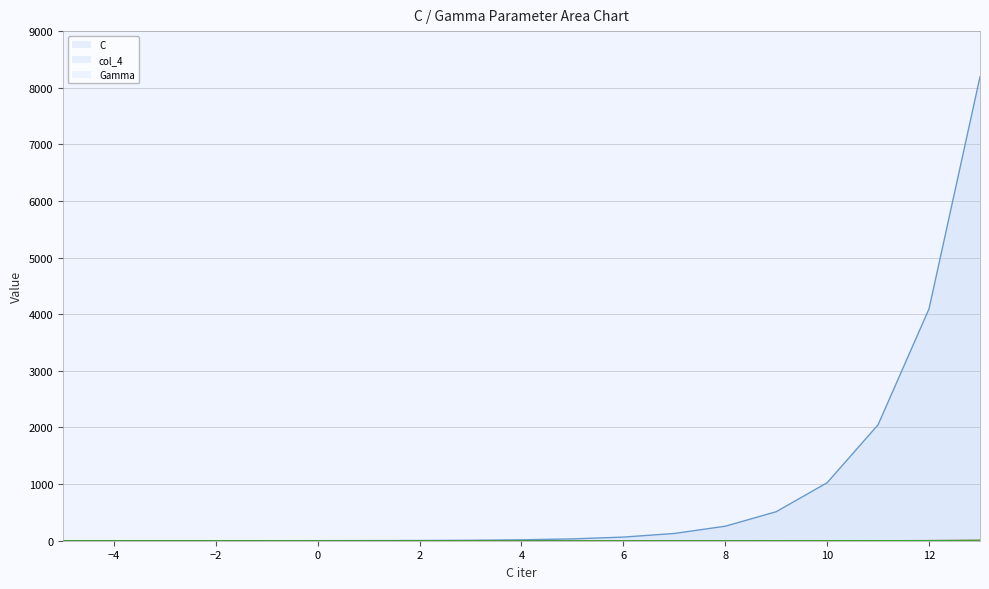

The Gamma series shows 2.0 at 11. True or false?

True